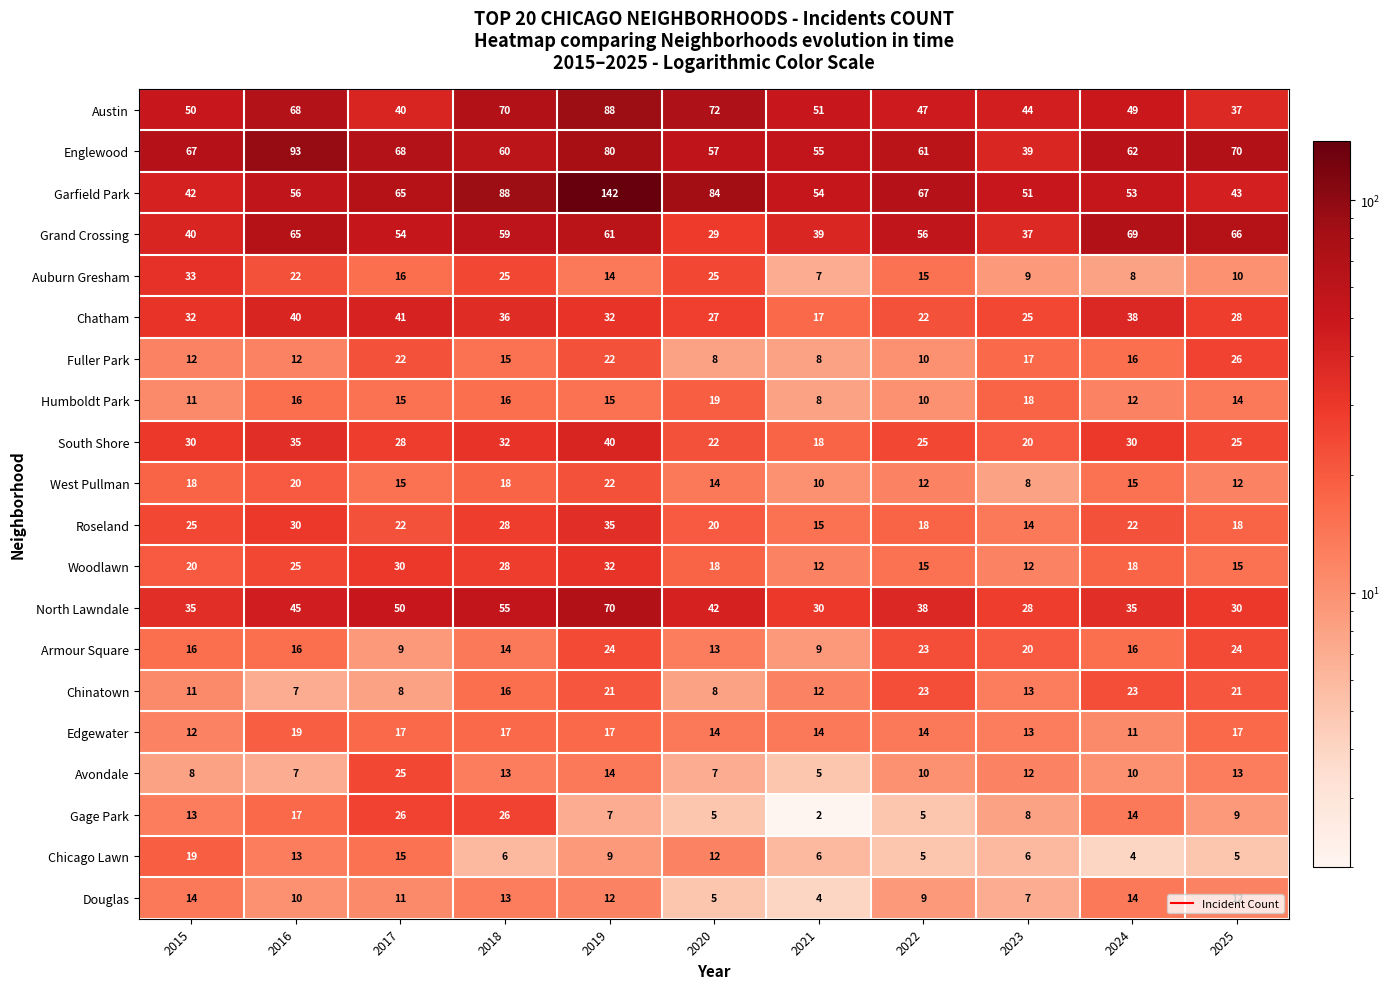

Which series has the widest spread of values?

Garfield Park